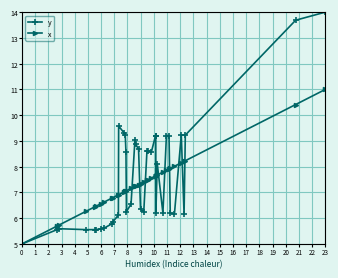

Which series has the widest spread of values?

y